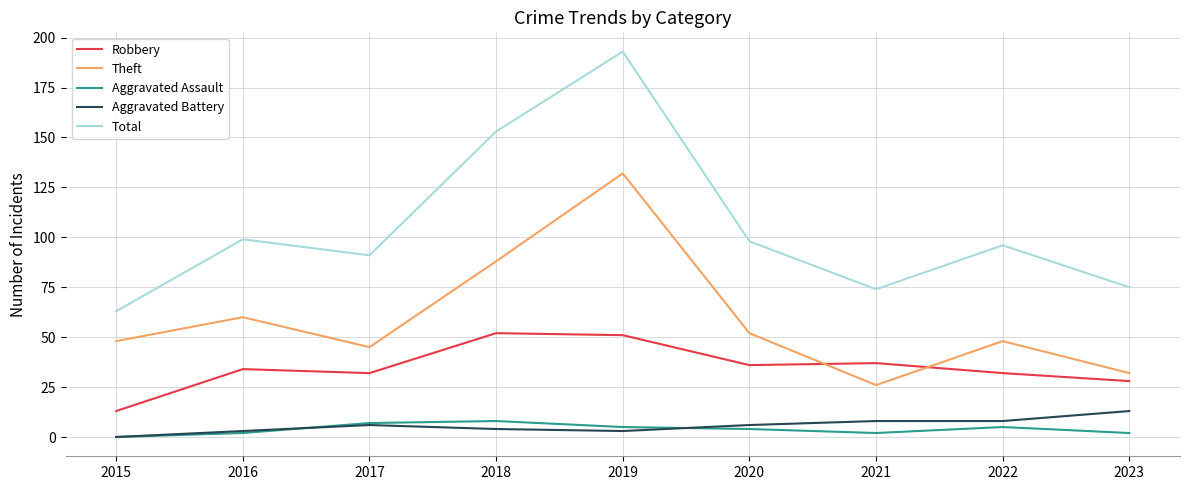

True or false: Aggravated Assault and Robbery cross at least once.

False